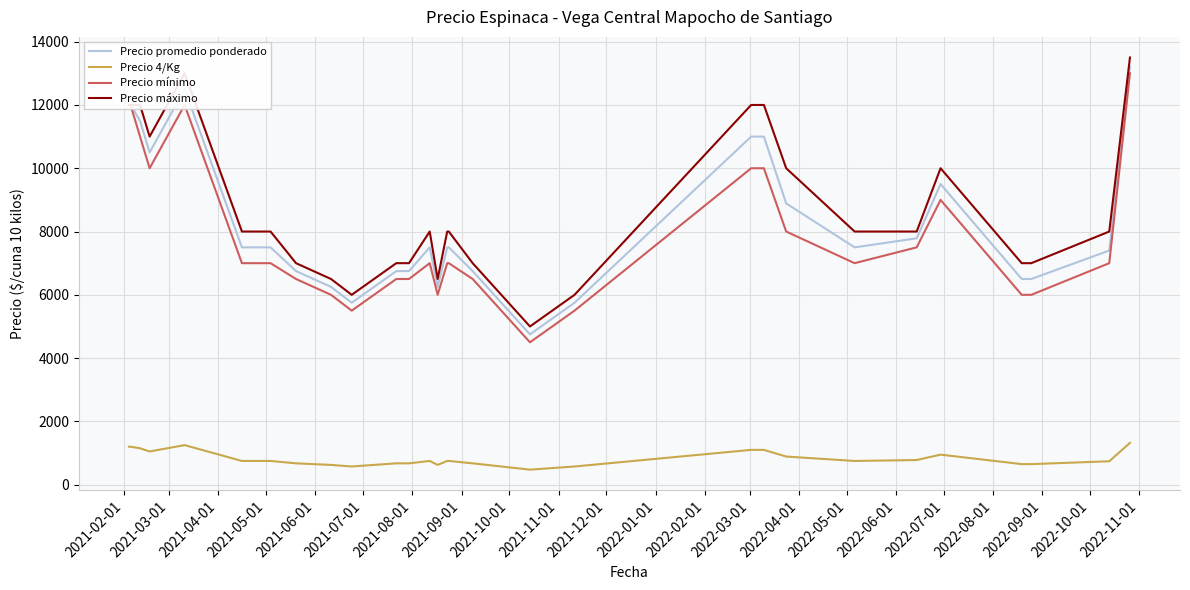

What is the smallest value displayed?

475.0